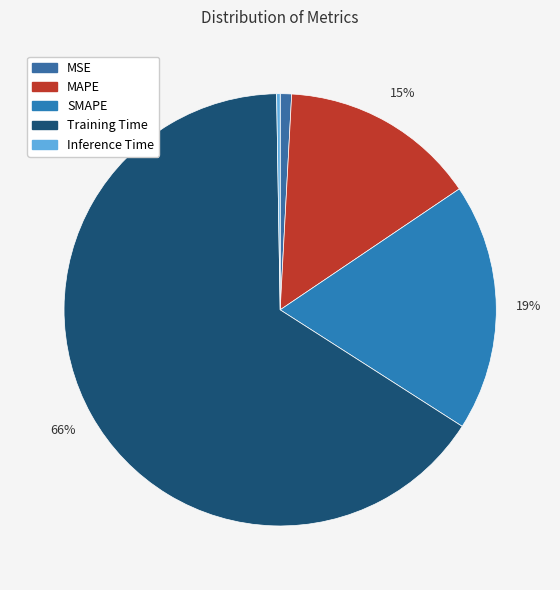

To the nearest percent, what is the difference between the Training Time and MAPE slice percentages?

51%